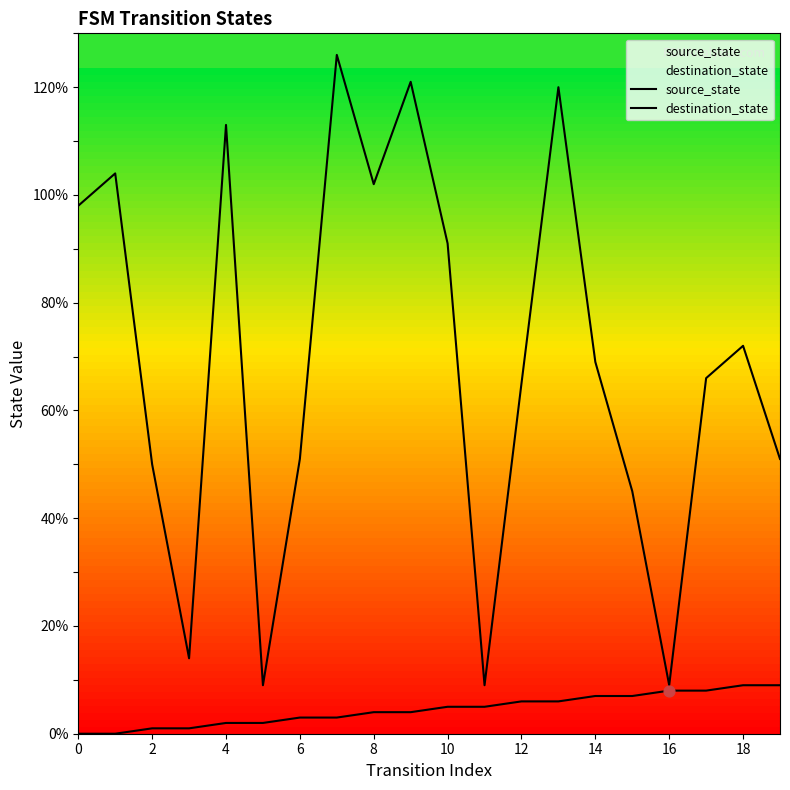

Which series reaches the maximum Y coordinate?

destination_state